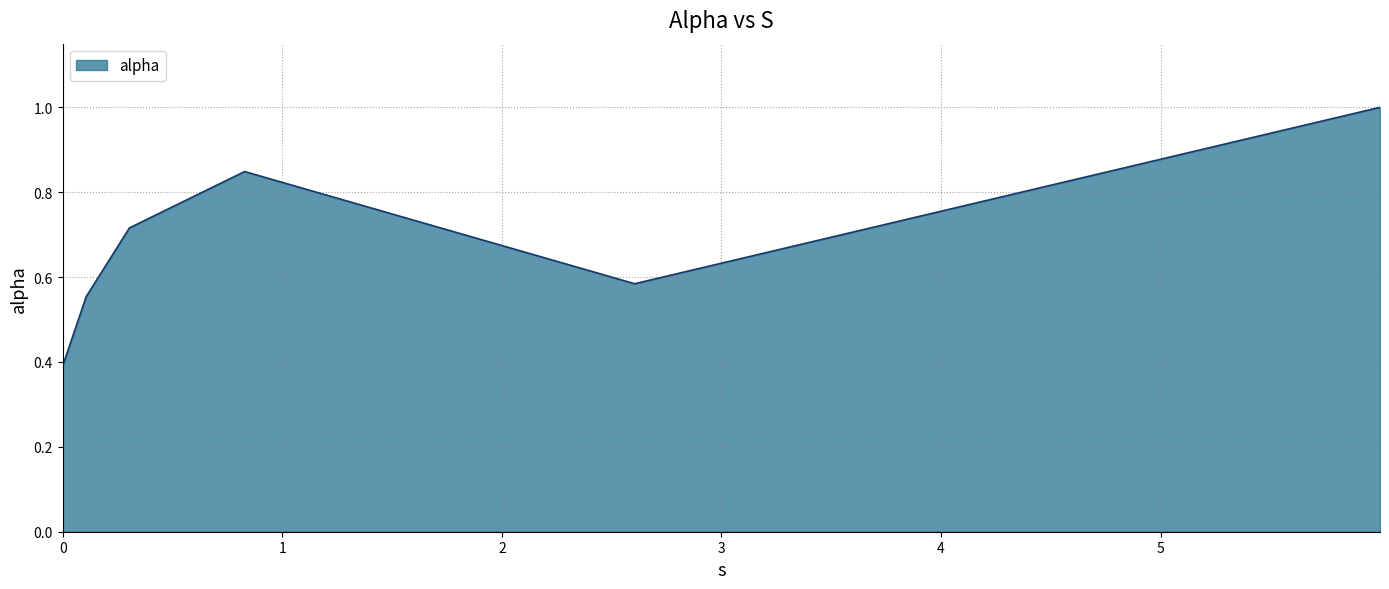

True or false: there are more than 2 points higher than both neighbors.

False